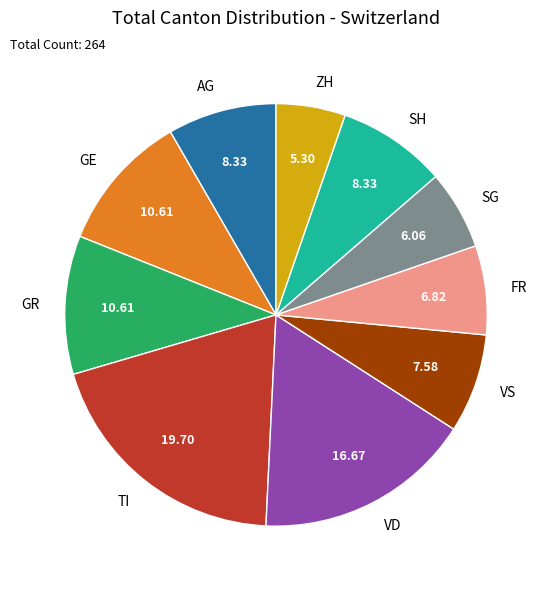

Is it true that AG is 1% of the pie?

False